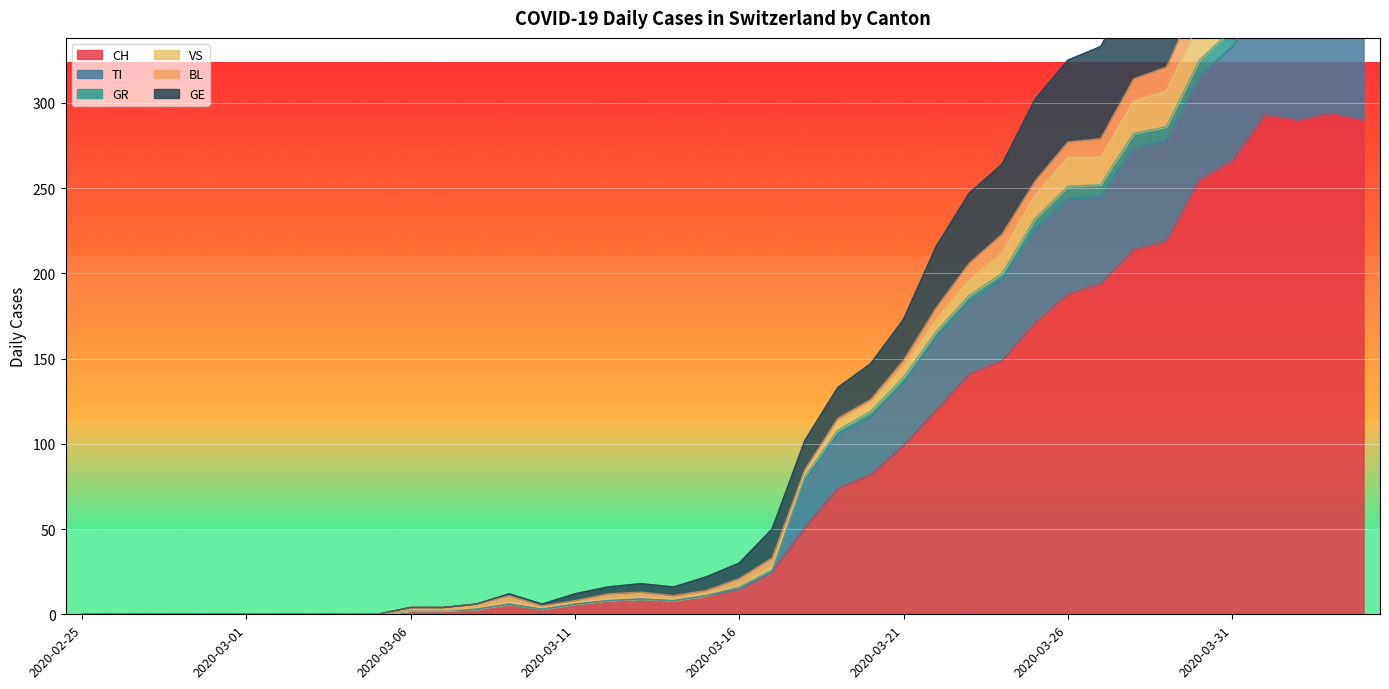

Which label corresponds to the smallest value in the chart?

2020-02-25